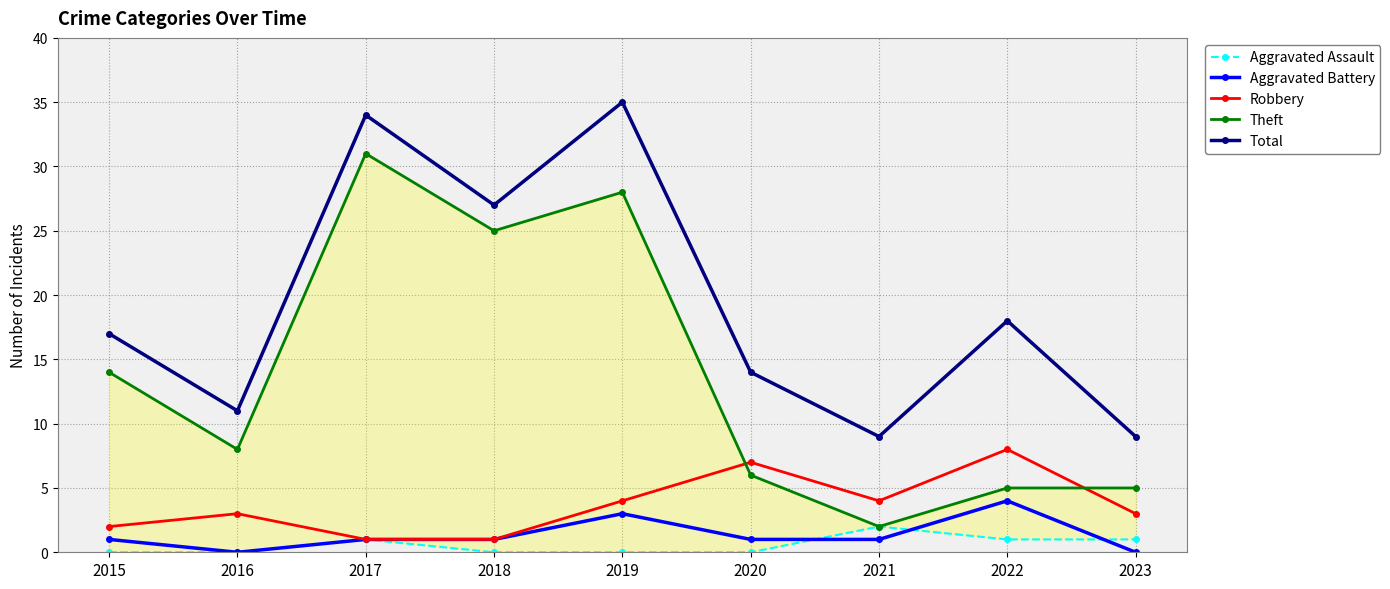

Is the value of Aggravated Assault at 2017 greater than the value of Theft at 2016?

No